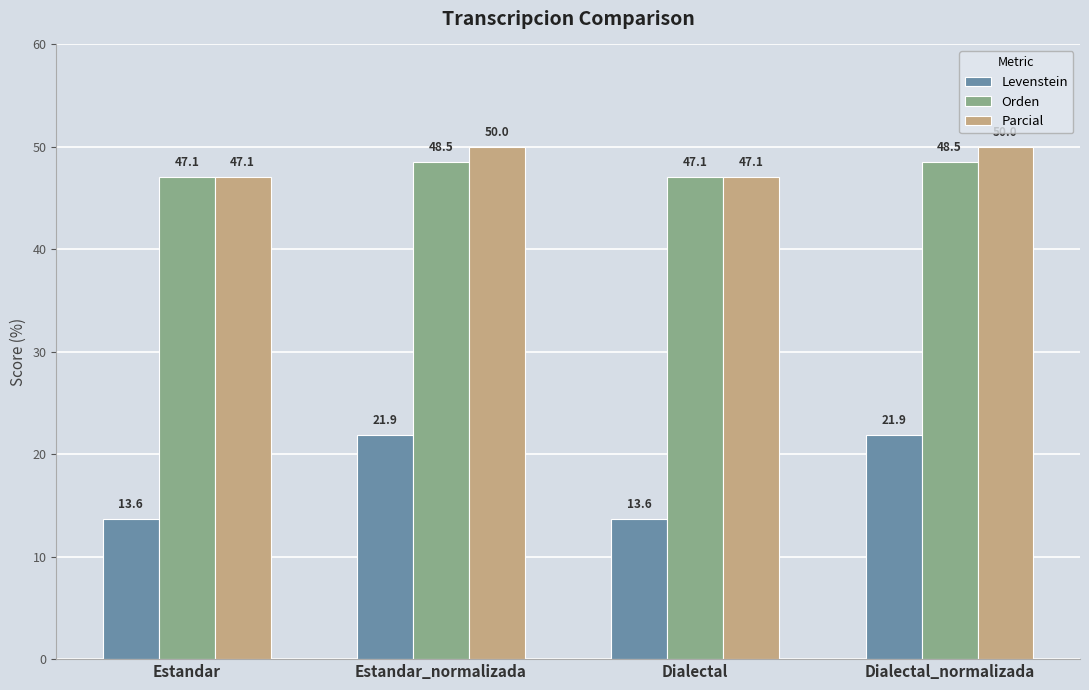

Is the value of Orden at Dialectal greater than the value of Levenstein at Dialectal_normalizada?

Yes